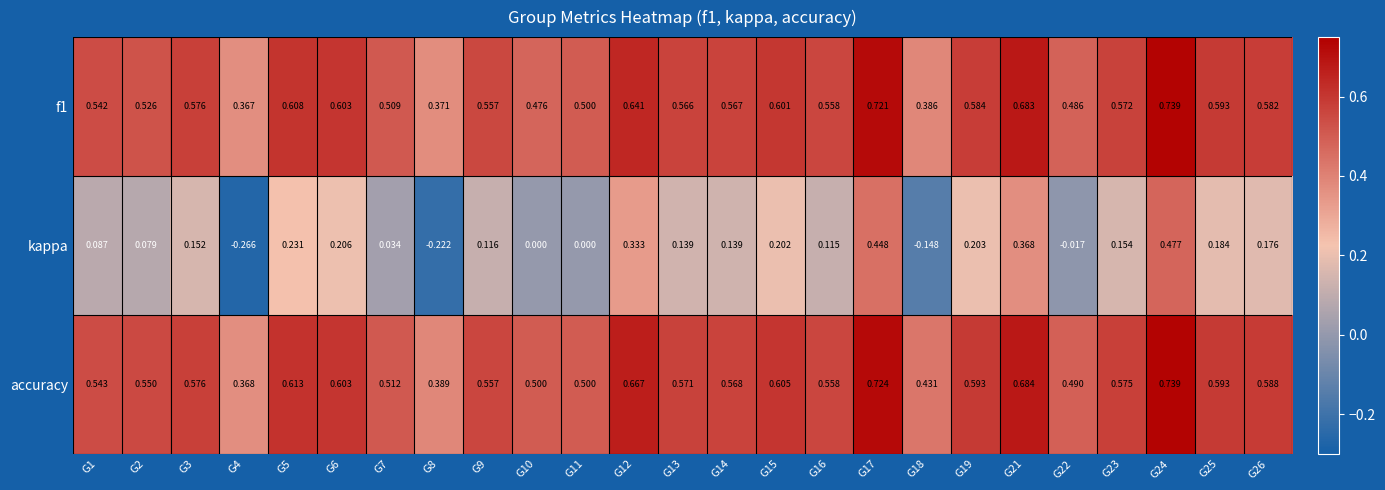

Which series has the largest total across all categories?

accuracy